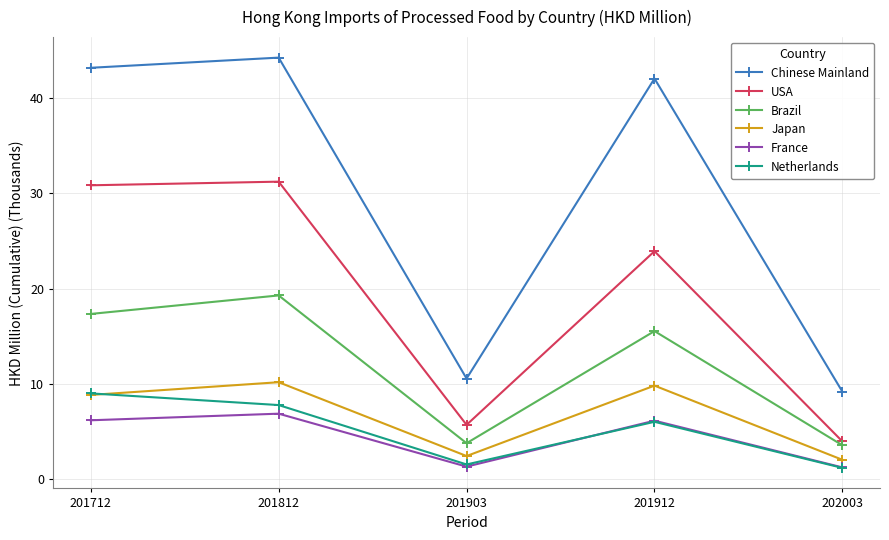

Is it true that Chinese Mainland equals 26.9 at 201712?

False